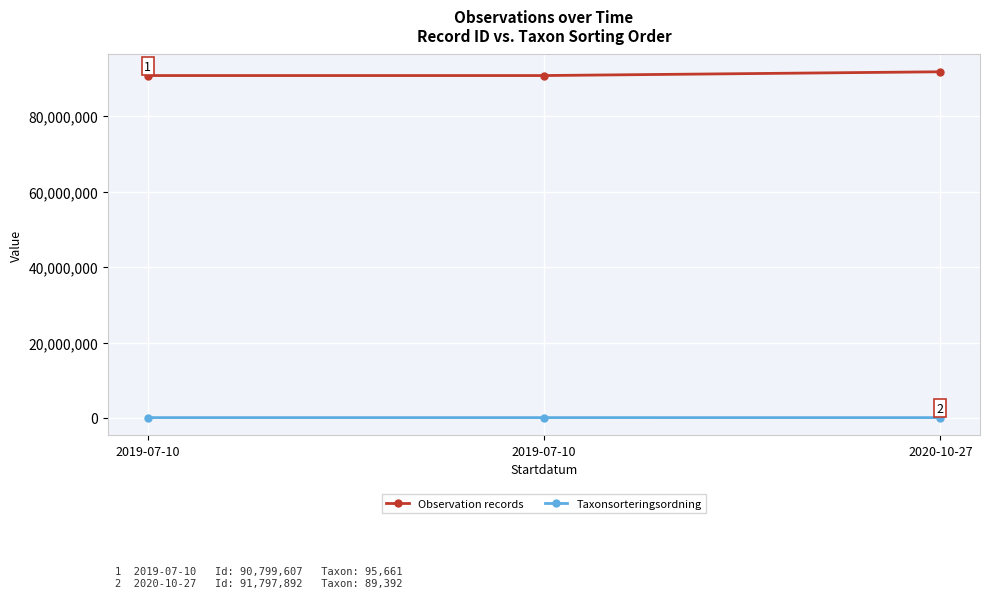

List the series in order of their peak value, lowest first.

Taxonsorteringsordning, Observation records